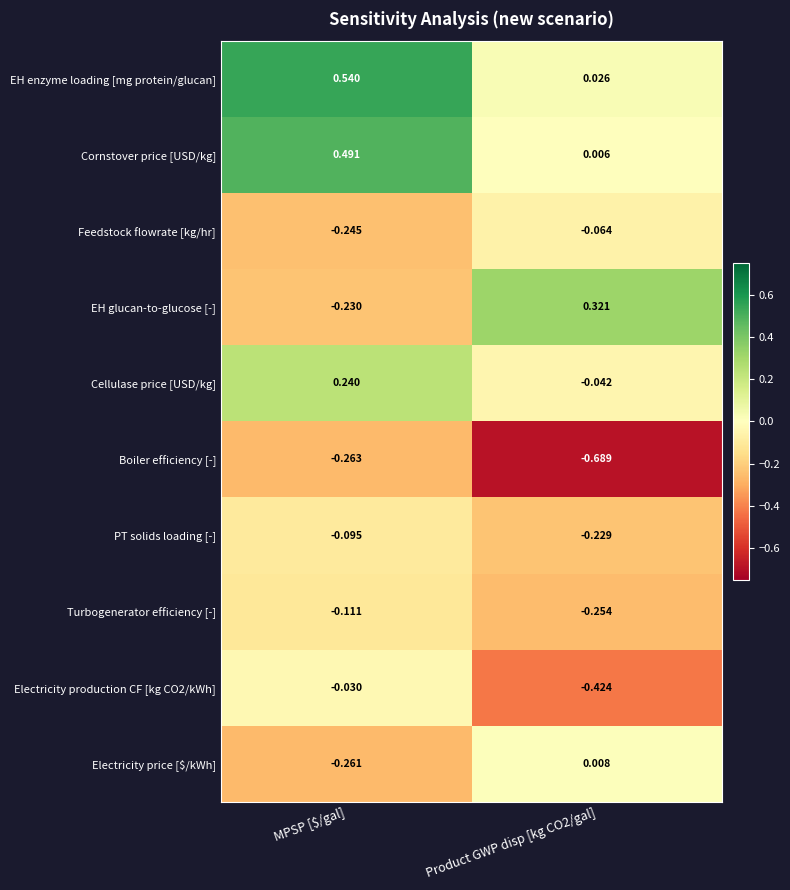

Which series has the largest range (max minus min)?

EH glucan-to-glucose [-]